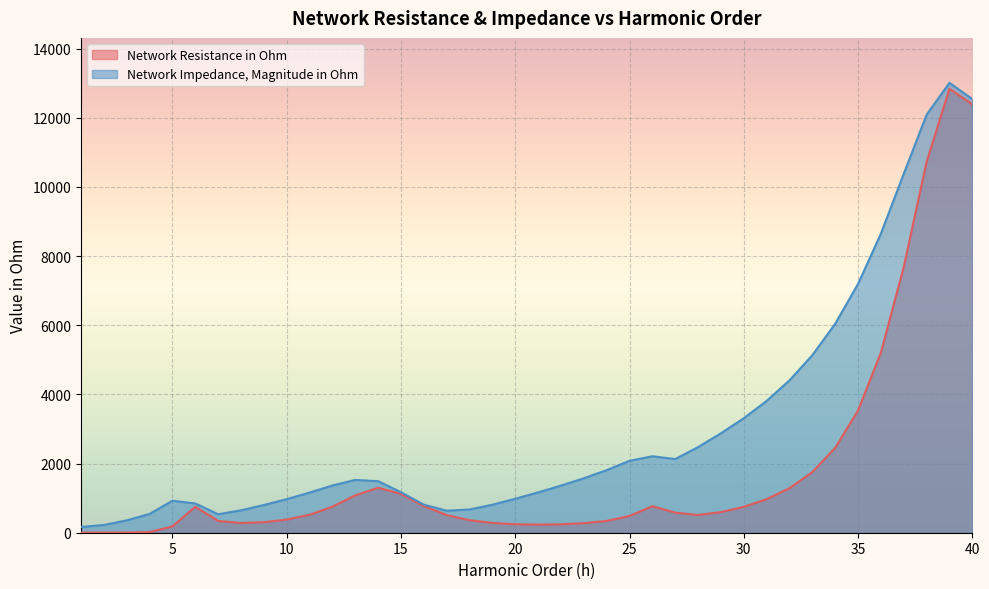

List the series in order of their overall mean, highest first.

Network Impedance, Magnitude in Ohm, Network Resistance in Ohm